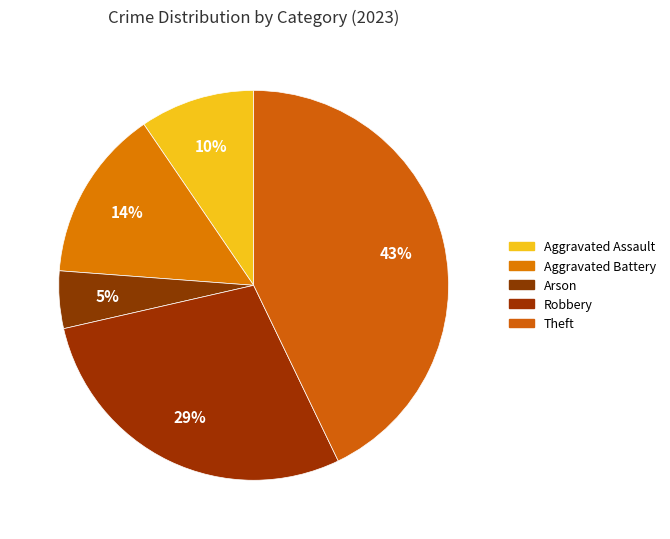

The Aggravated Assault slice represents 10% of the pie. True or false?

True